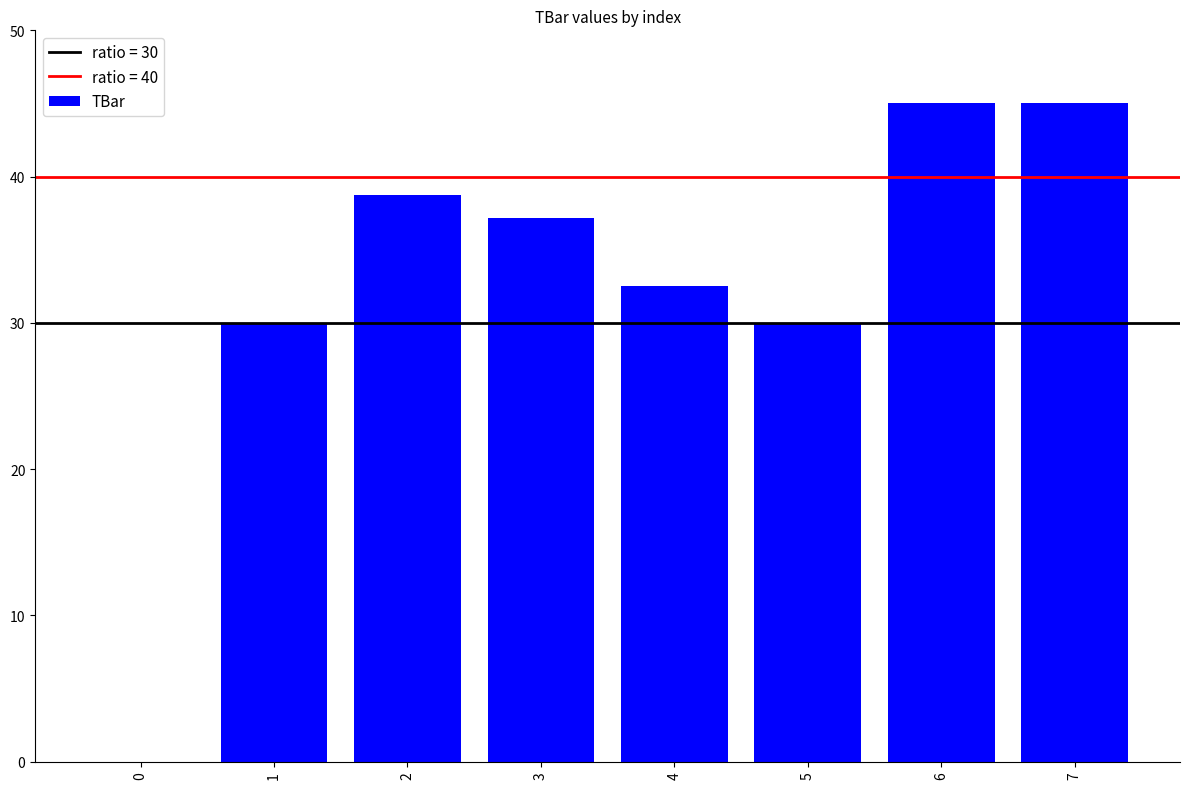

What is the sum of the values at 2 and 4?

71.2